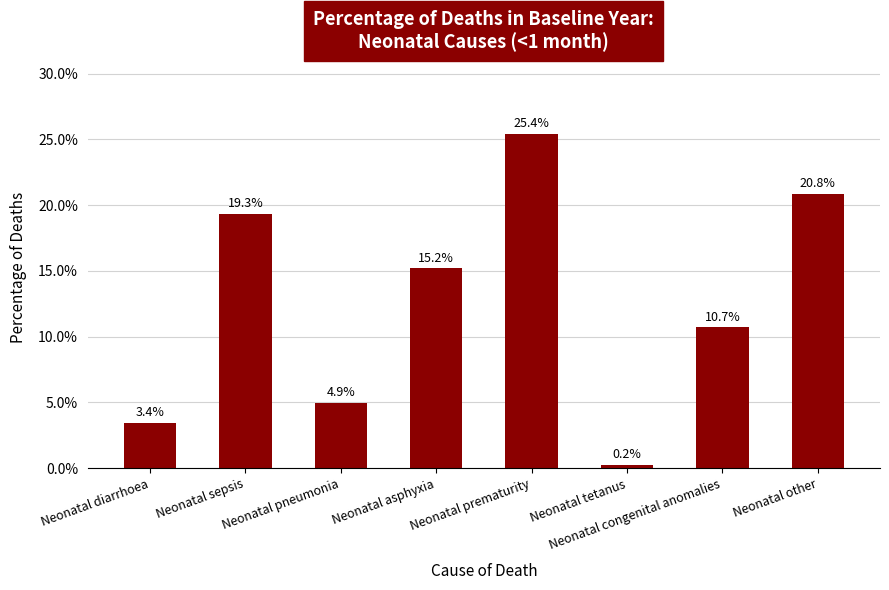

The chart shows a value of 0.1 at Neonatal congenital anomalies. True or false?

True